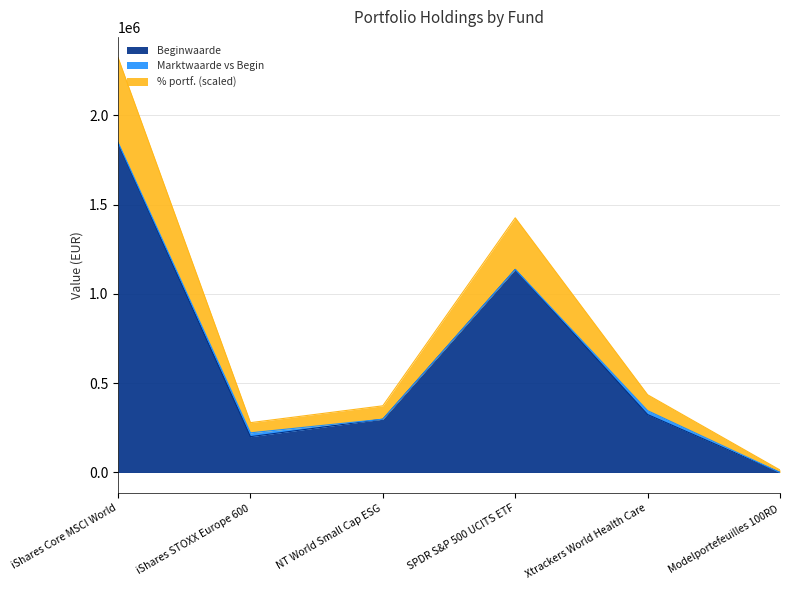

True or false: Marktwaarde and % portf. intersect in this chart.

False